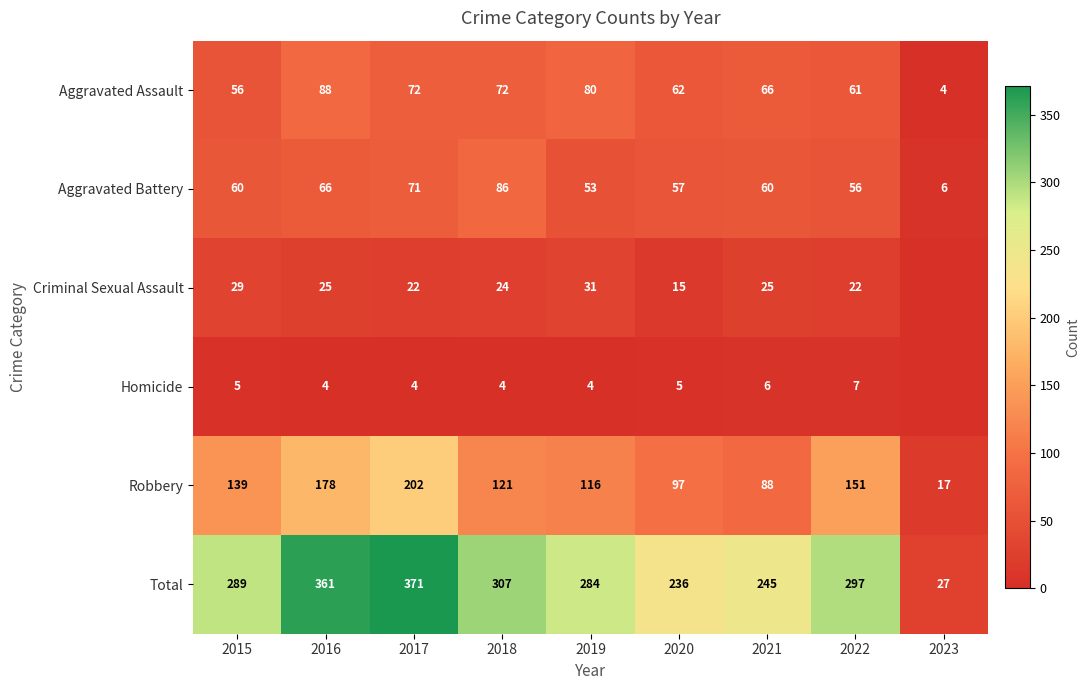

What is the lowest value of the Aggravated Battery series?

6